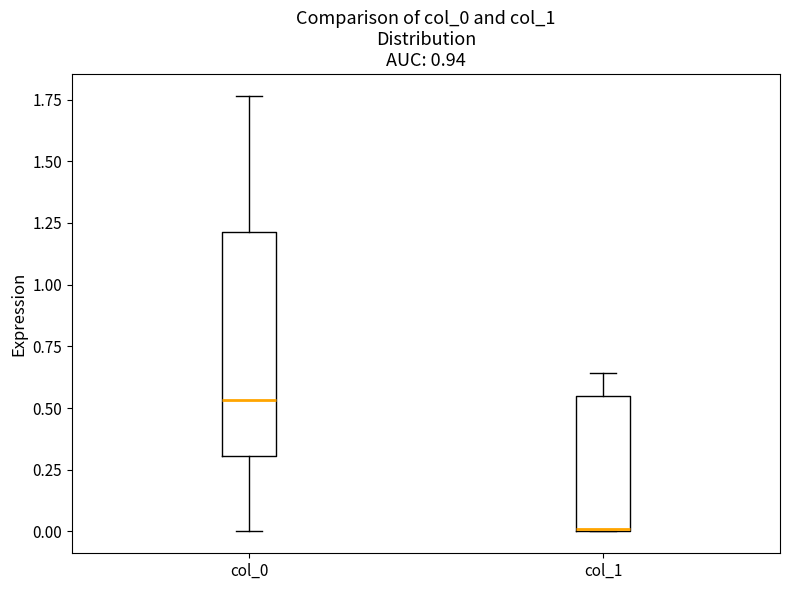

Reading left to right, transcribe this box plot: for each box, give where its median line is, the range the box spans, and where its two whiskers end, as read against the y-axis. The values are not printed on the chart, so give them approximately, as read against the axis.

col_0: median 0.55, box 0.30 to 1.20, whiskers 0.00 to 1.75
col_1: median 0.00, box 0.00 to 0.55, whiskers 0.00 to 0.65